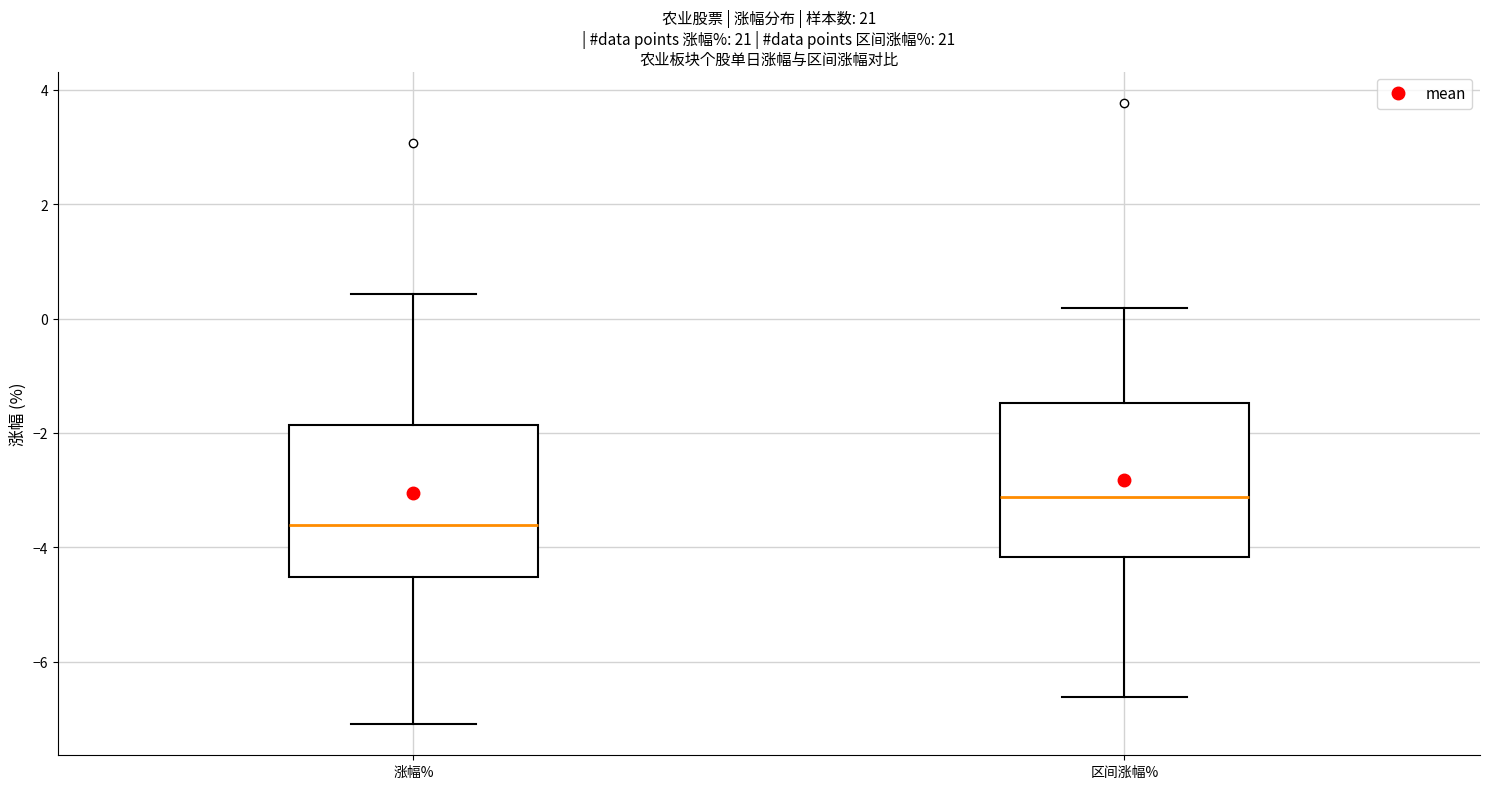

Reading left to right, read every box against the y-axis: the position of its median line, the range the box covers, and the ends of its whiskers. The values are not printed on the chart, so give them approximately, as read against the axis.

涨幅%: median -3.6, box -4.6 to -1.8, whiskers -7.0 to 0.4
区间涨幅%: median -3.2, box -4.2 to -1.4, whiskers -6.6 to 0.2